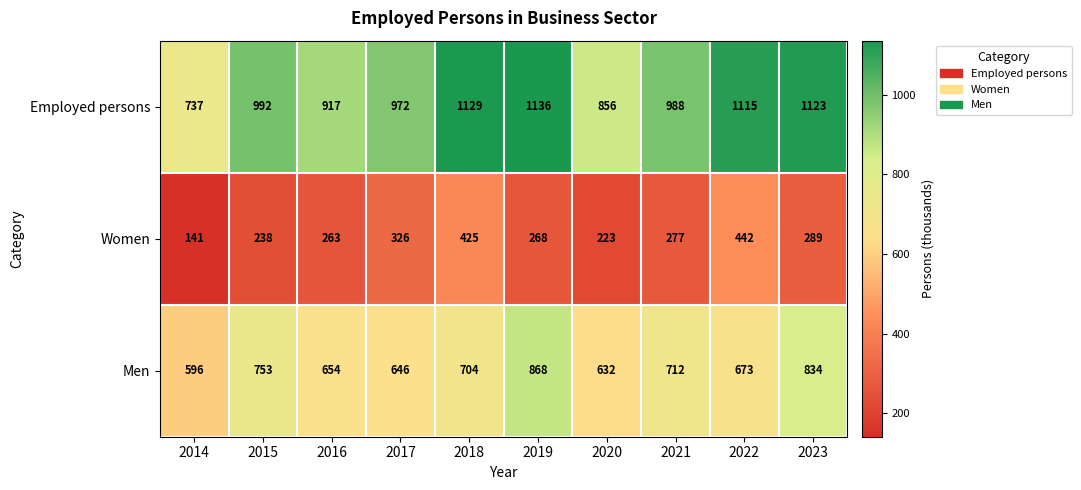

What value does the Employed persons series have at 2021?

988